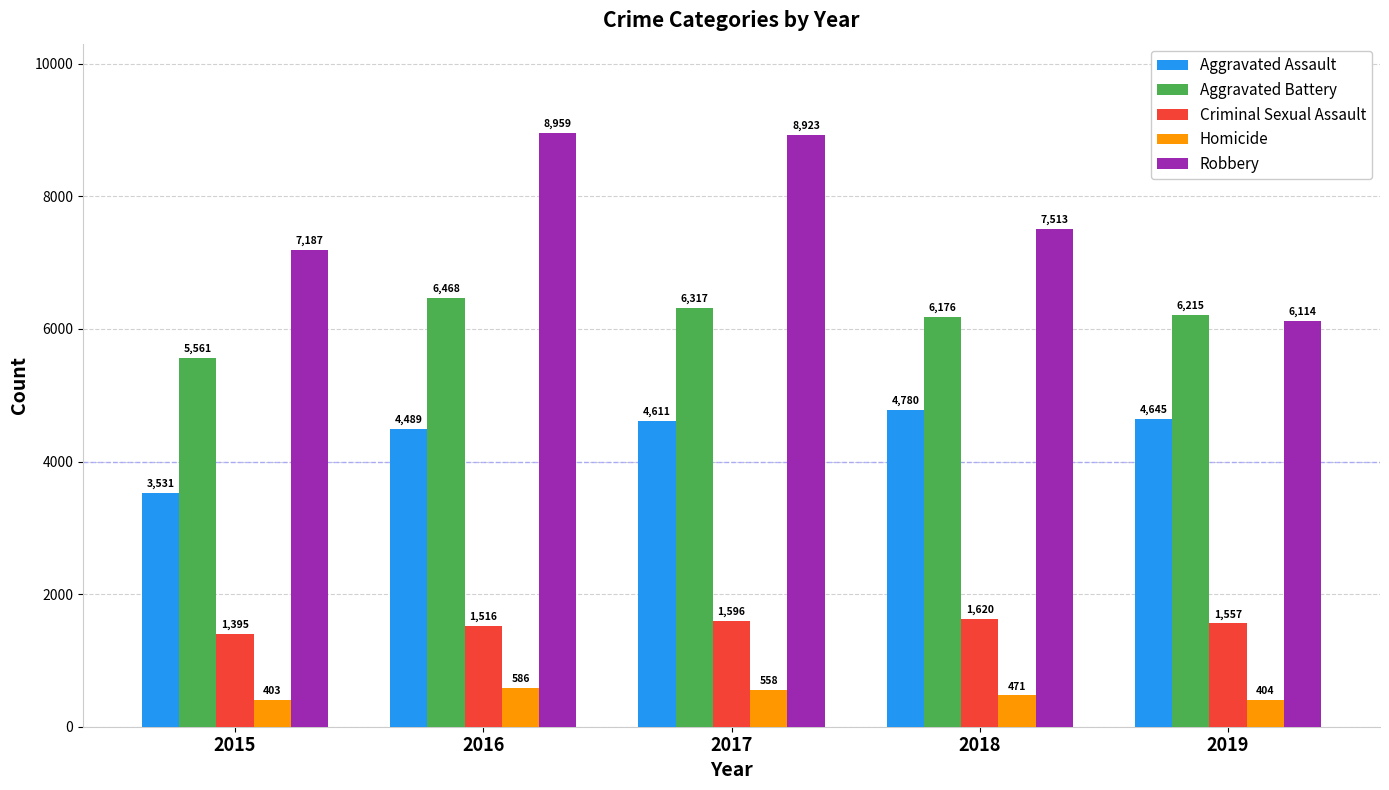

Between 2015 and 2016, which series saw the biggest shift?

Robbery